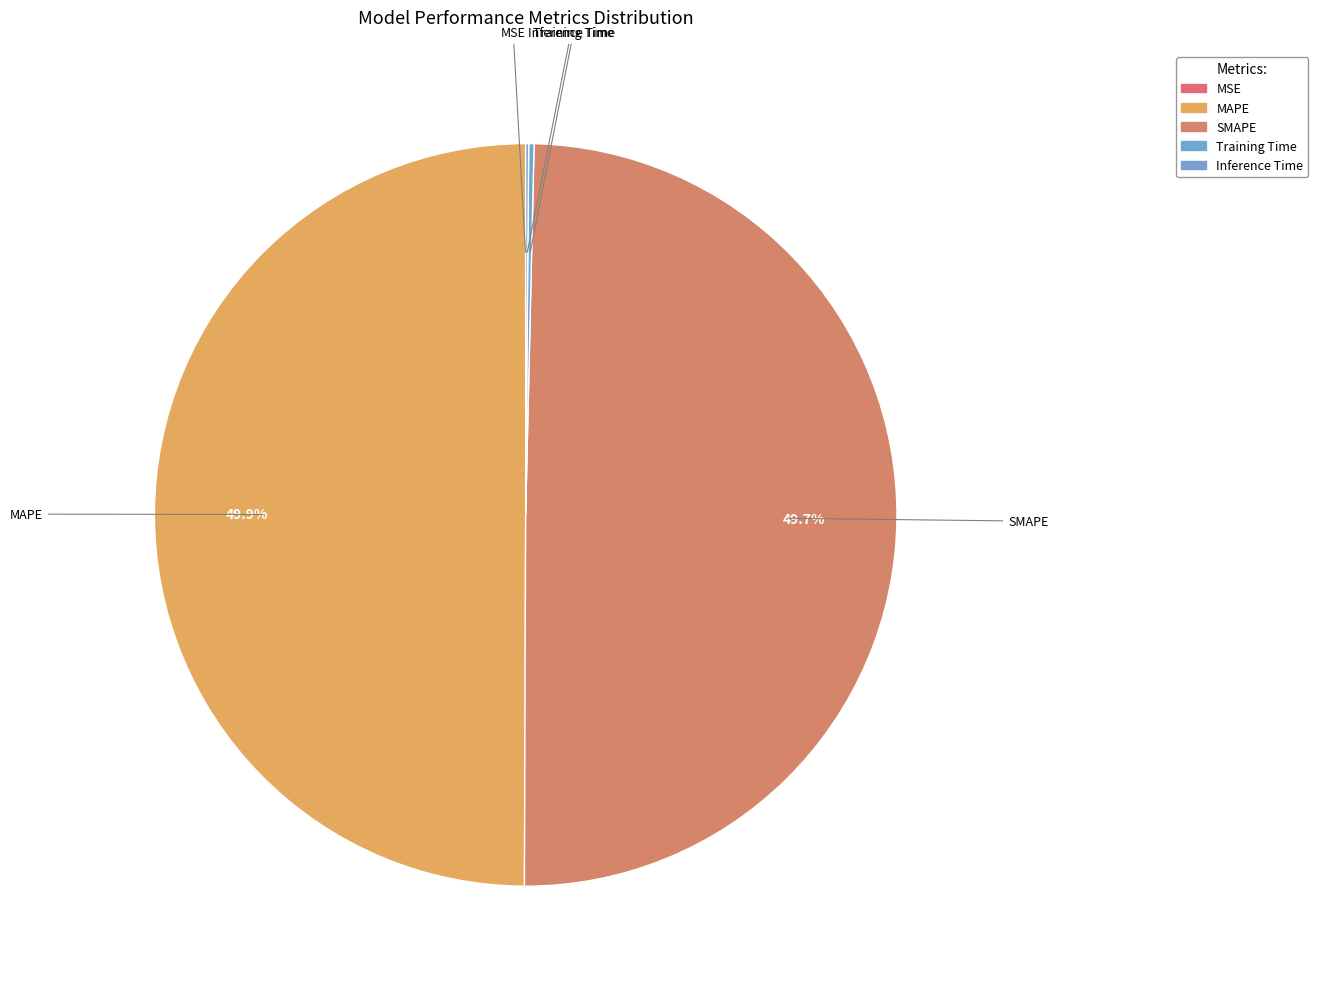

How much of the chart is everything except MAPE?

50.1%